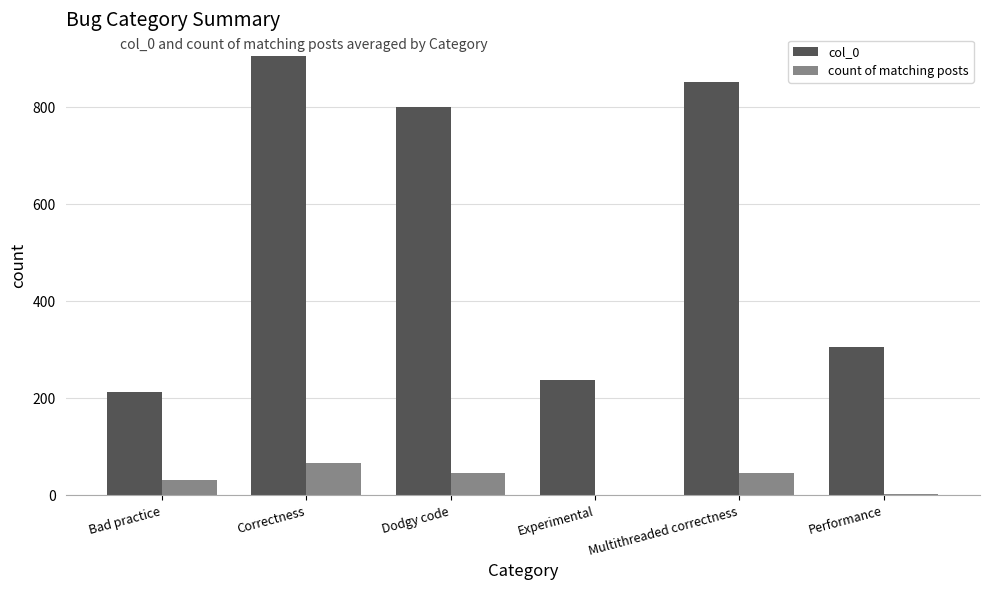

The value of col_0 at Correctness is 1320. True or false?

False